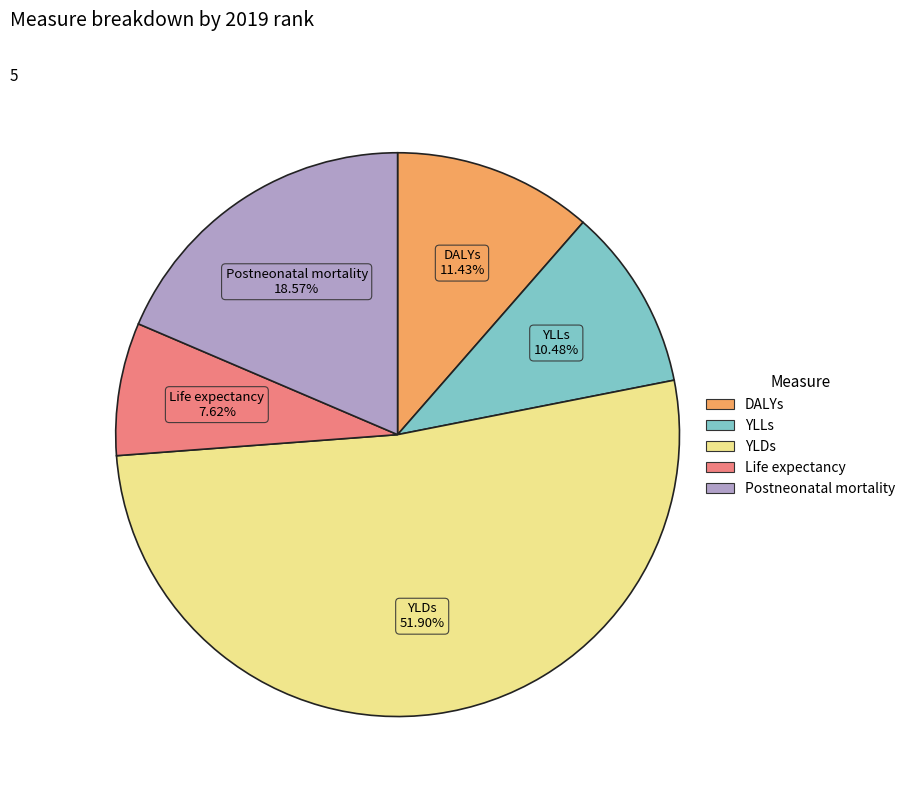

Which has a higher value, Life expectancy or YLLs?

YLLs